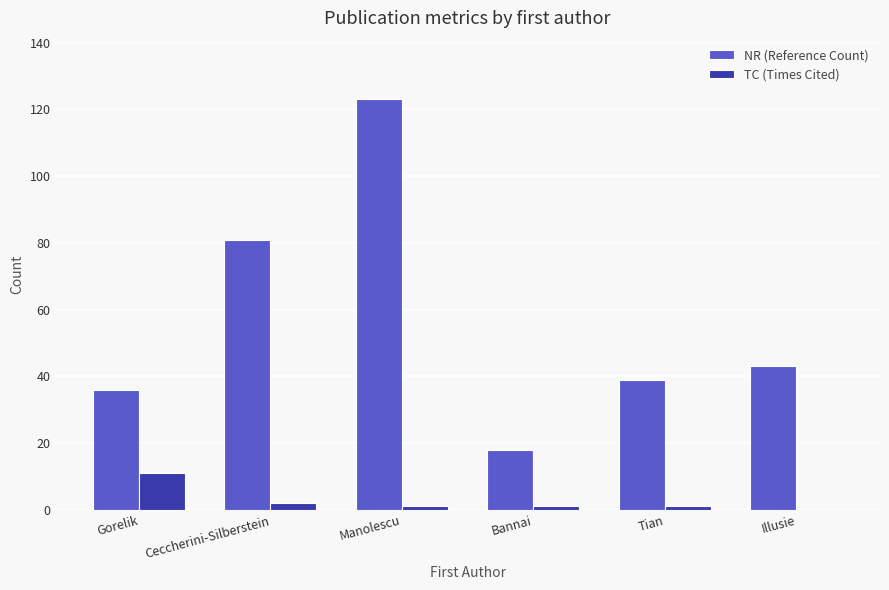

What is the sum of all TC (Times Cited) values?

16